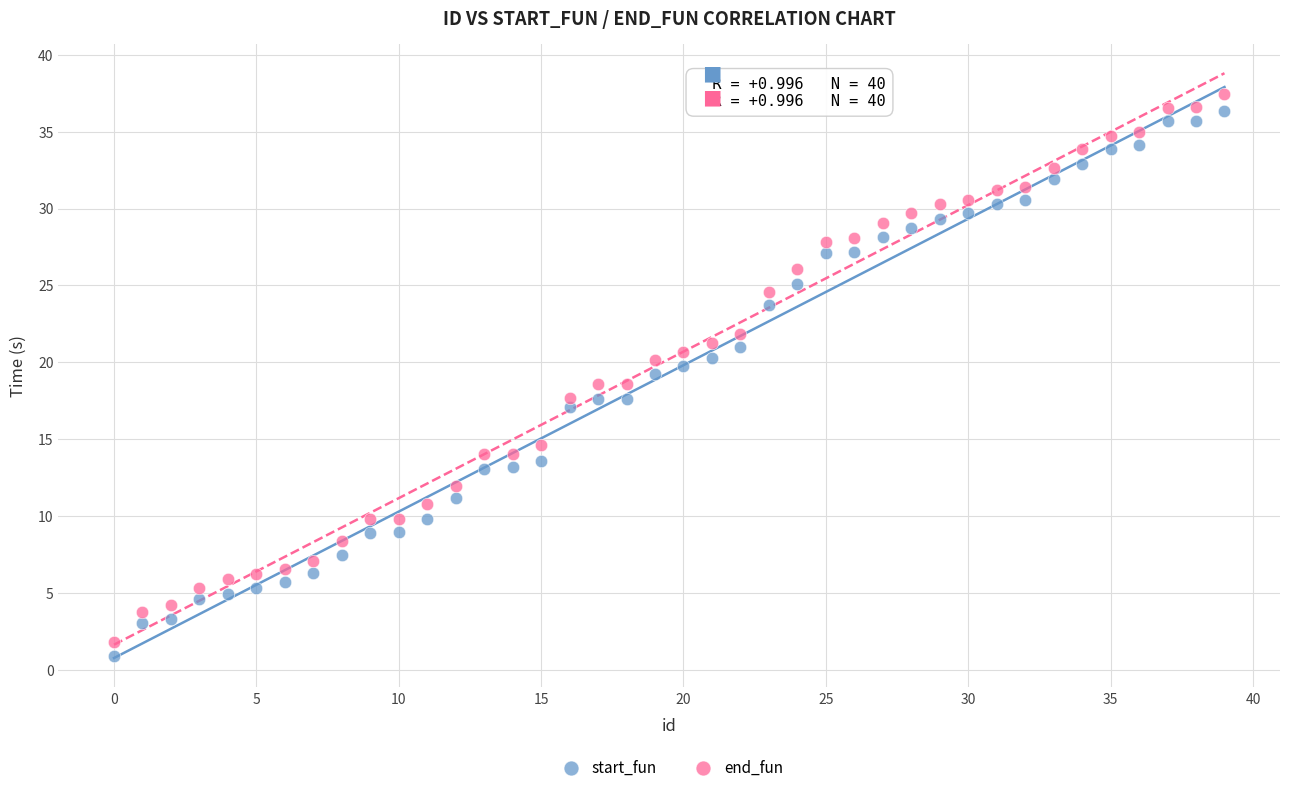

What is the X range (max minus min) for the scatter plot?

39.0